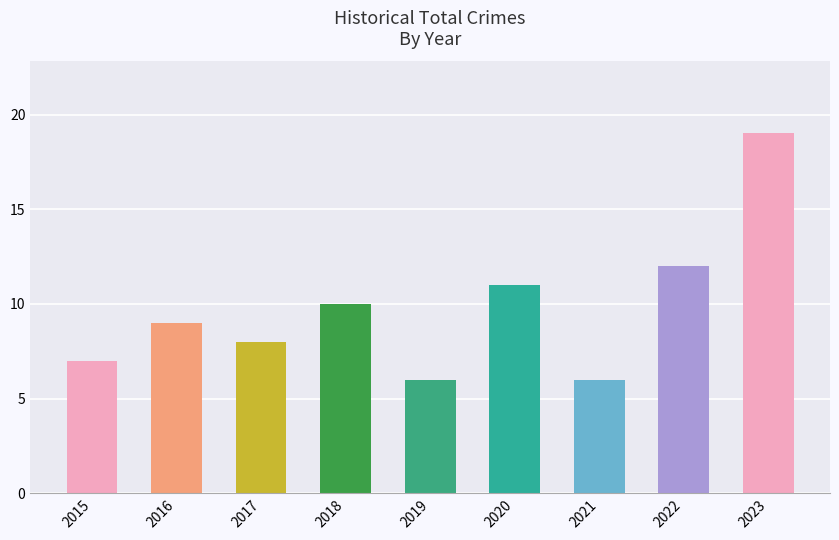

Reading left to right, extract all data points from this chart.

2015=7	2016=9	2017=8	2018=10	2019=6	2020=11	2021=6	2022=12	2023=19